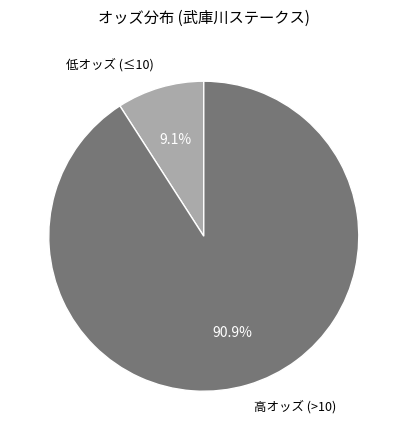

Between 高オッズ (>10) and 低オッズ (≤10), which is larger?

高オッズ (>10)